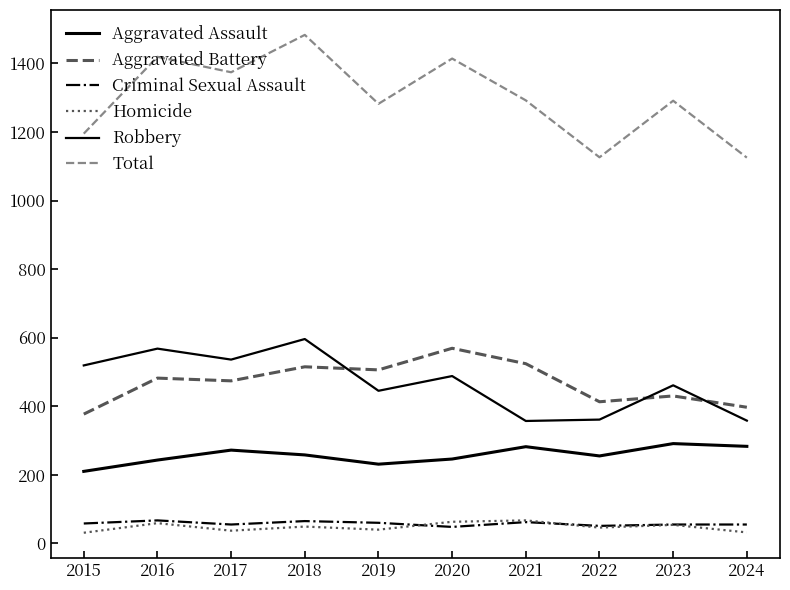

Which has a higher value, 2015 or 2023?

2023